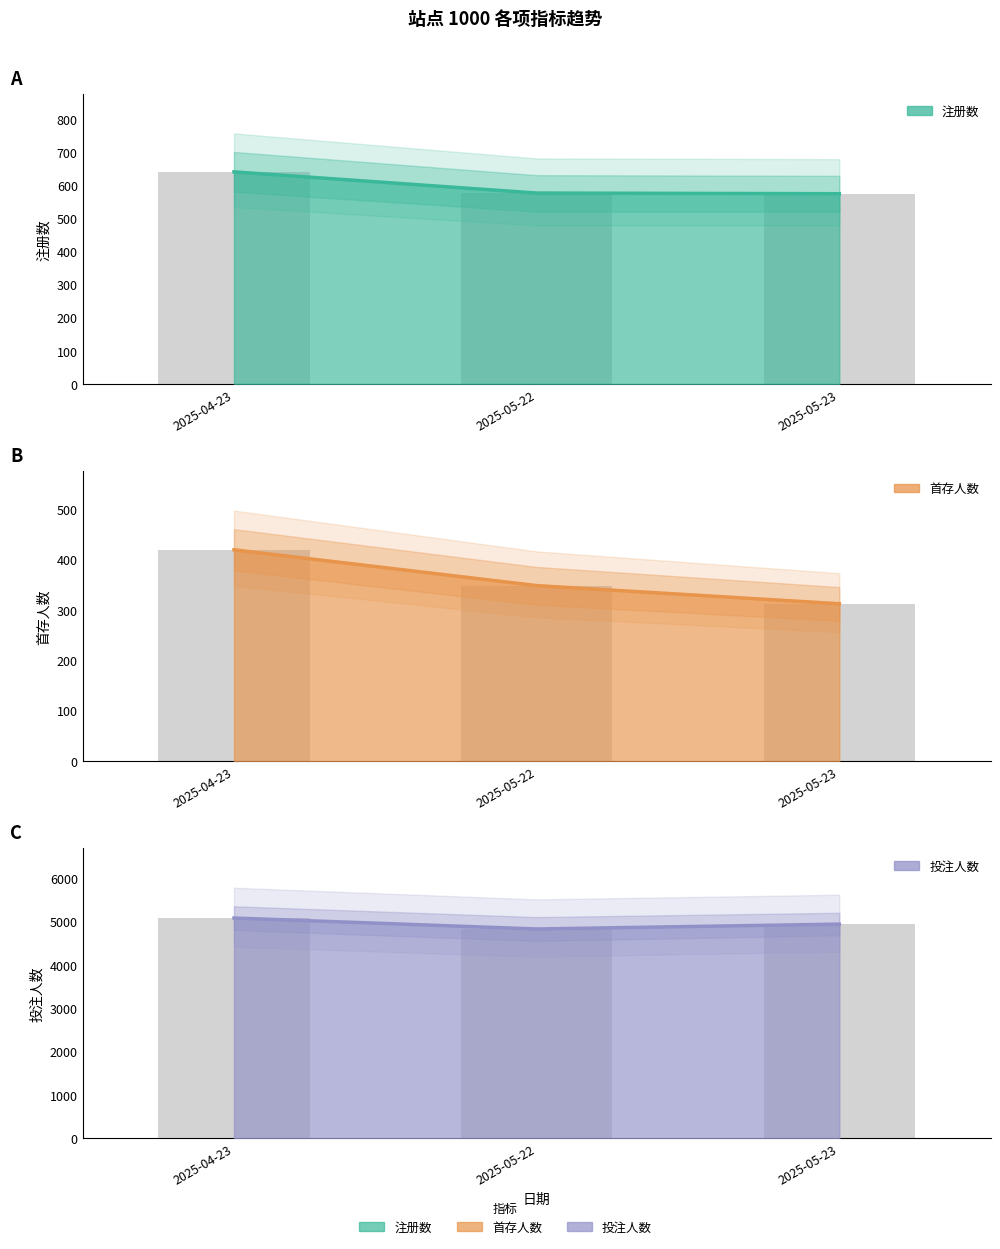

True or false: 注册数 has a value of 309 at 2025-05-22.

False